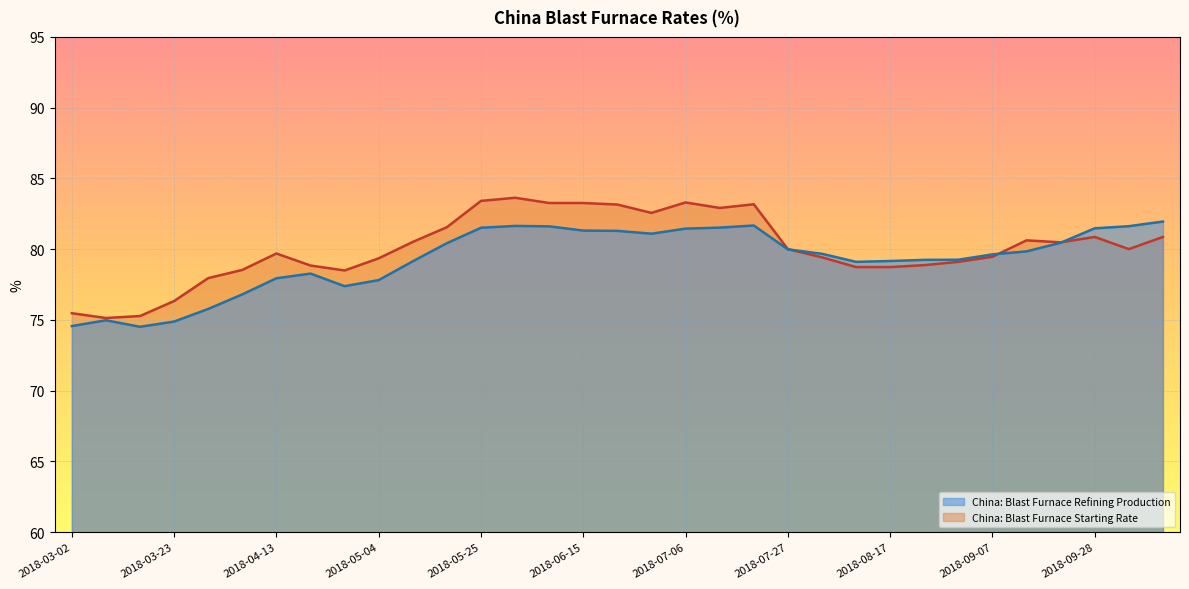

How many data points in China: Blast Furnace Refining Production are less than 79?

10